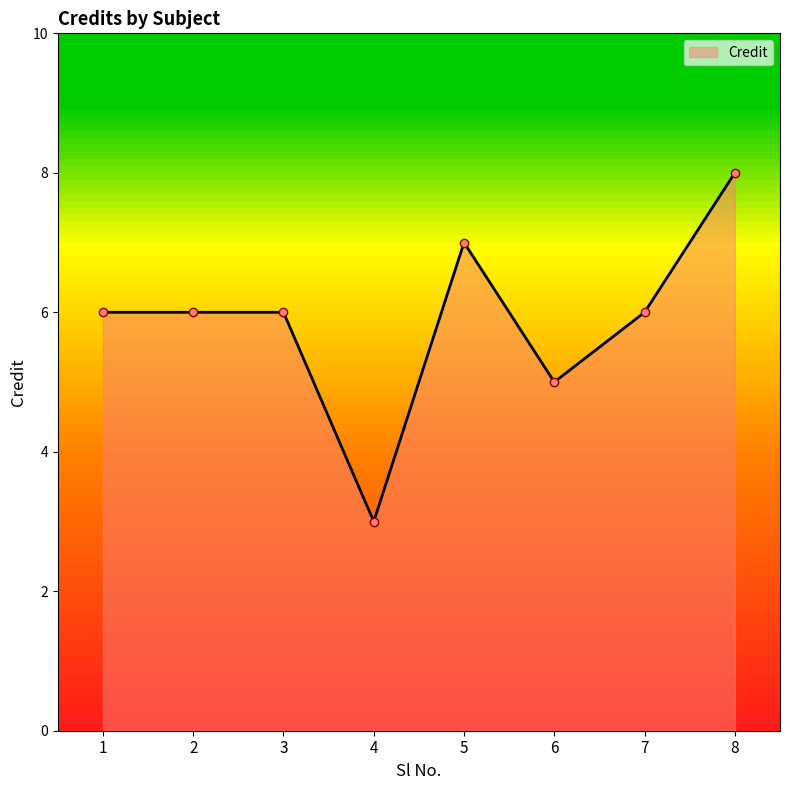

What is the value of the 7th point from the left?

6